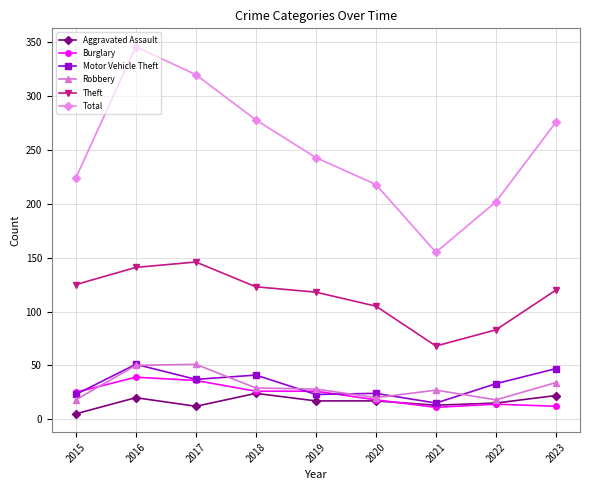

How many lines are shown in the chart?

6